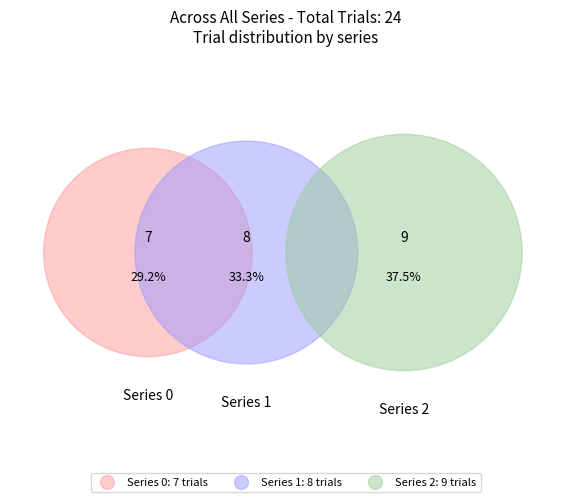

Rank the categories by value from lowest to highest.

0, 1, 2